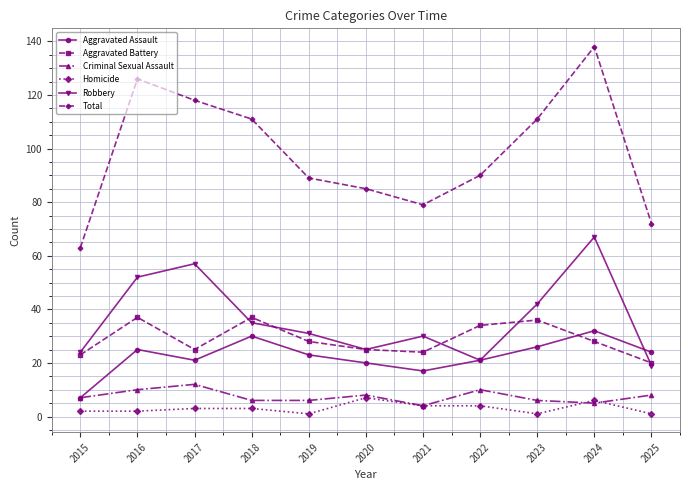

True or false: Criminal Sexual Assault and Aggravated Battery cross at least once.

False